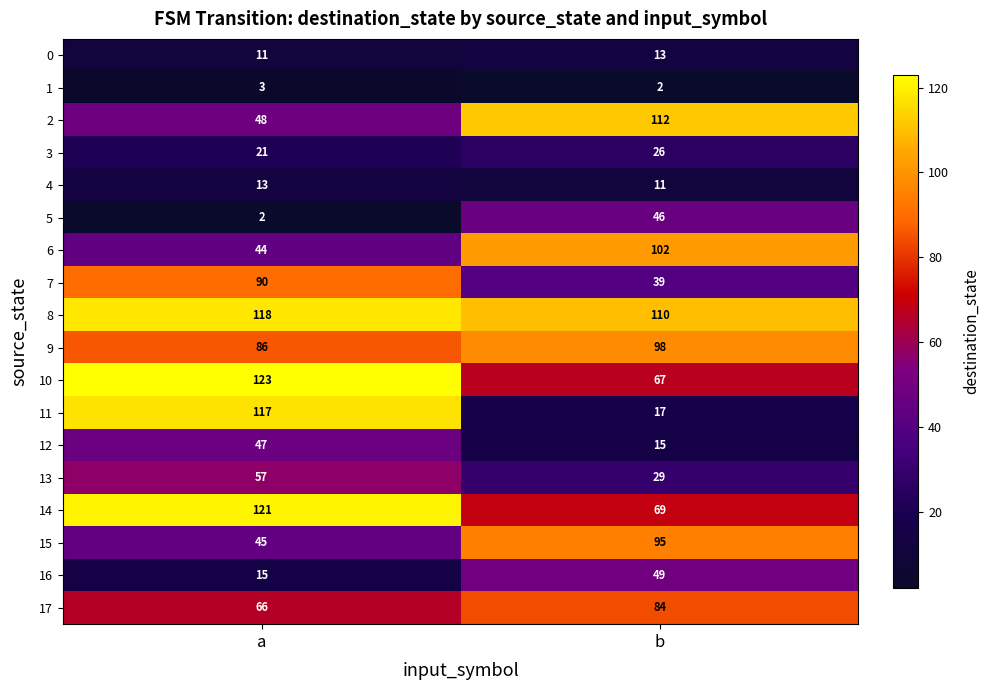

Where is 6 nearest to the value 73?

a